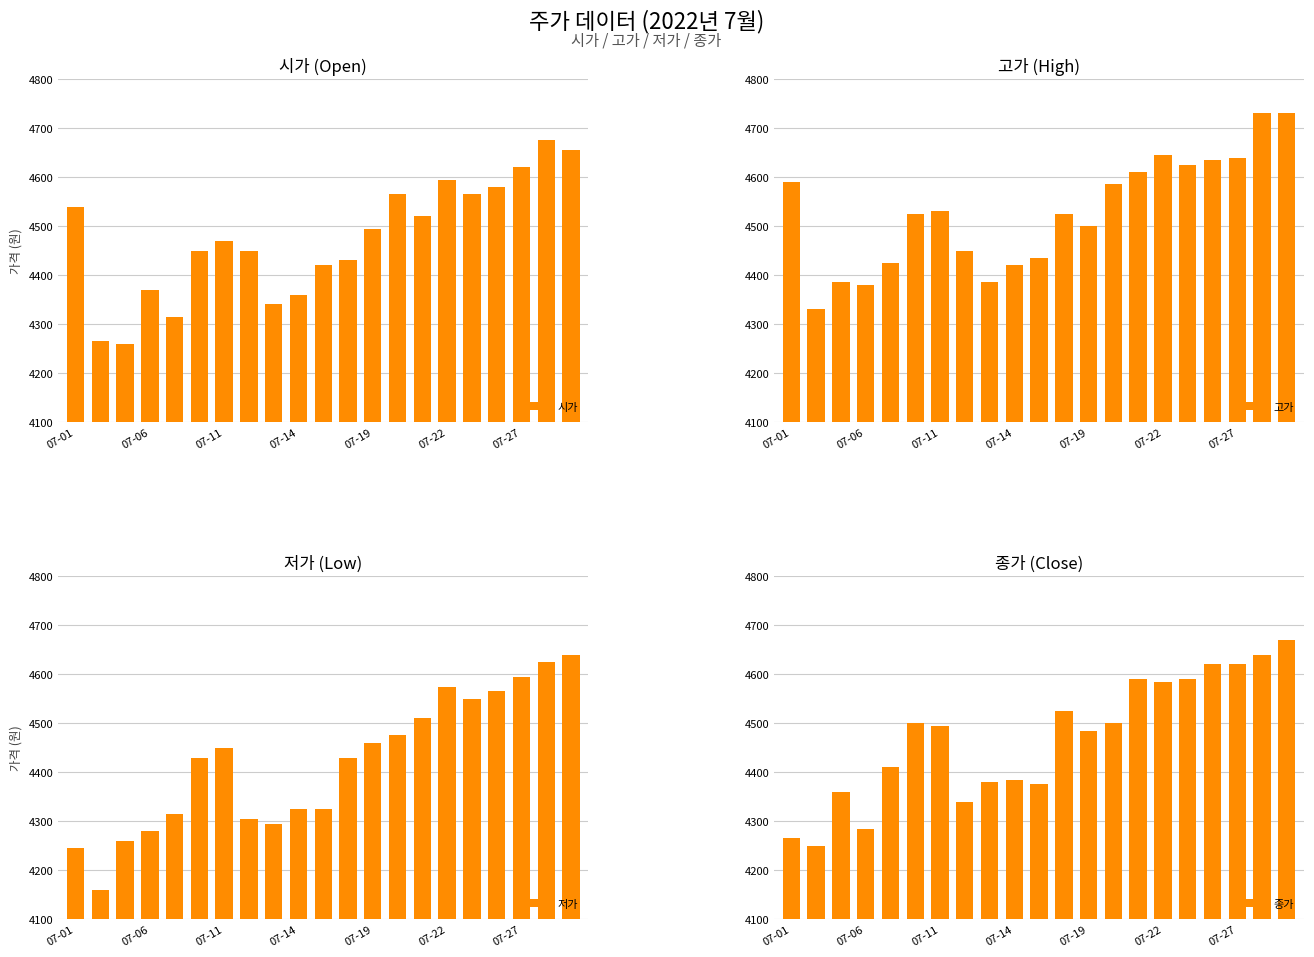

How many data points in 종가 are less than 4495?

10